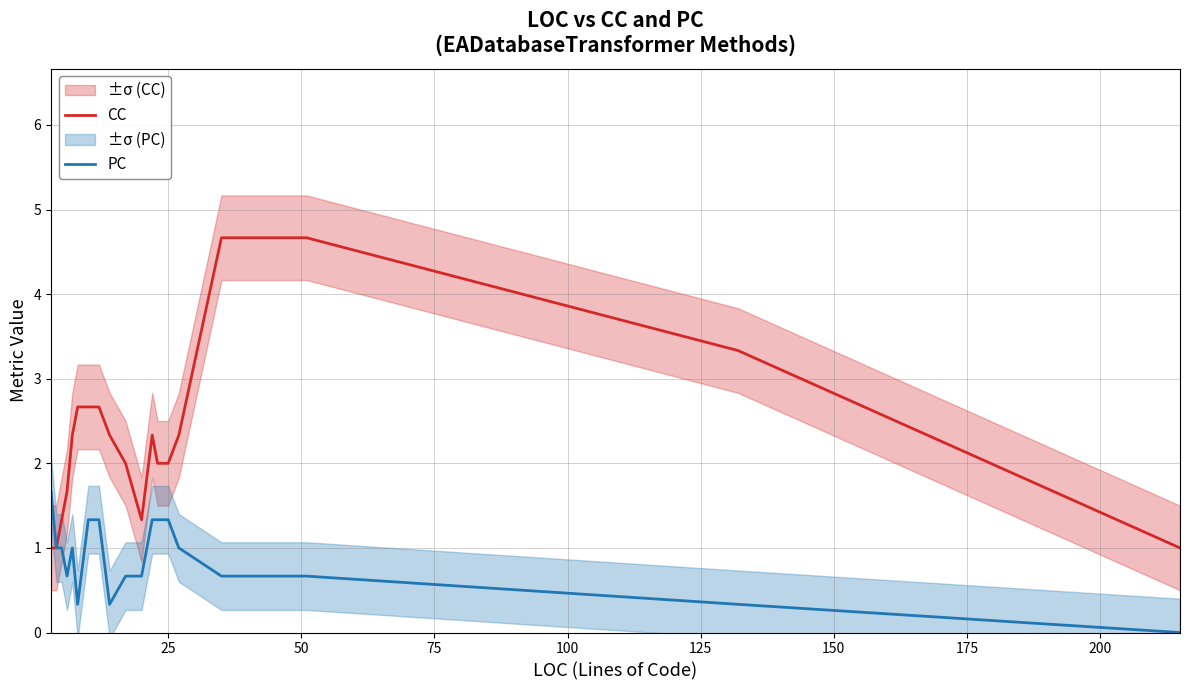

Does the chart have visible grid lines?

Yes